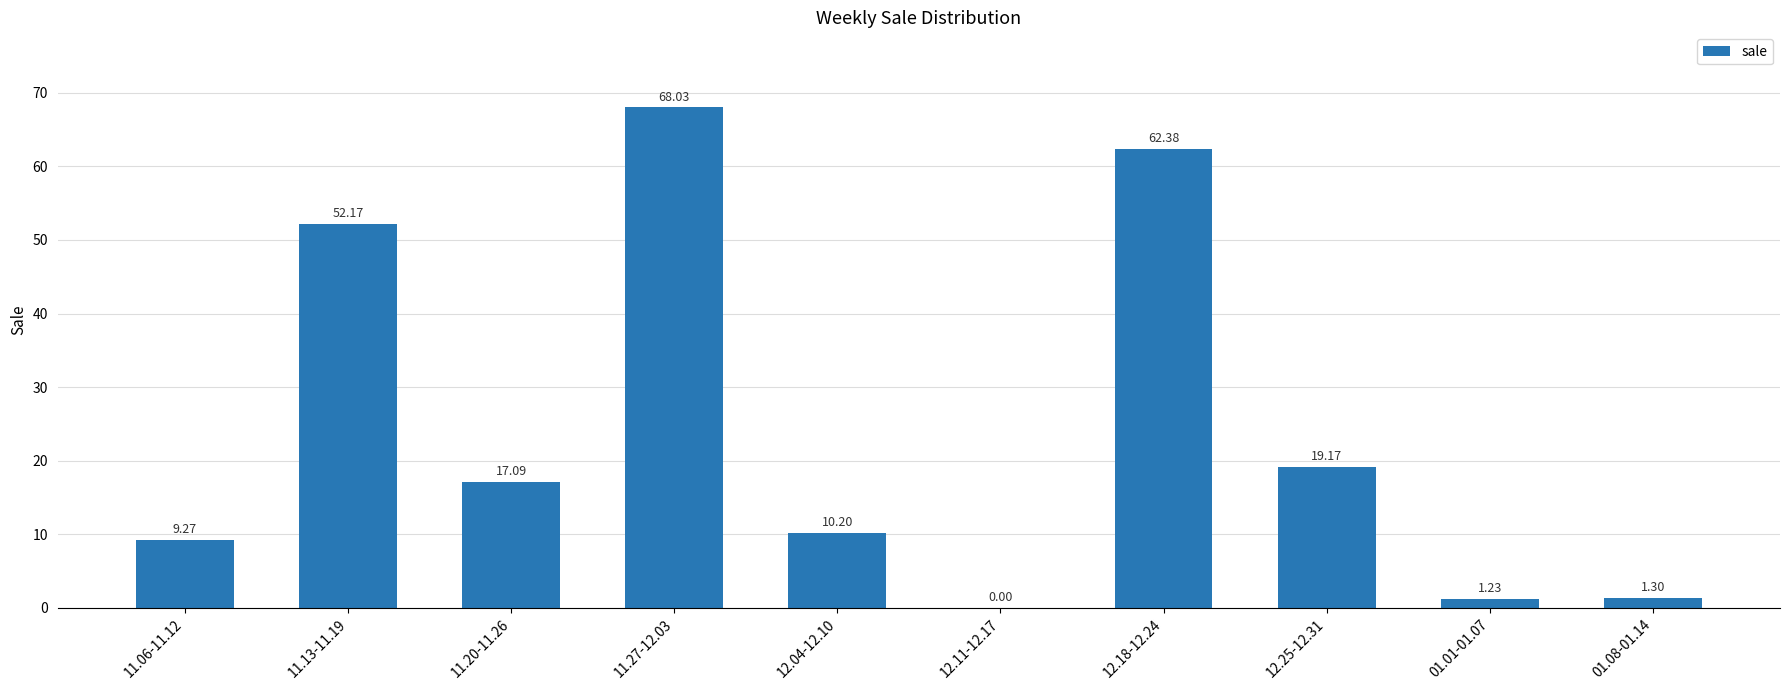

What is the sum of the values at 11.13-11.19 and 01.08-01.14?

53.5